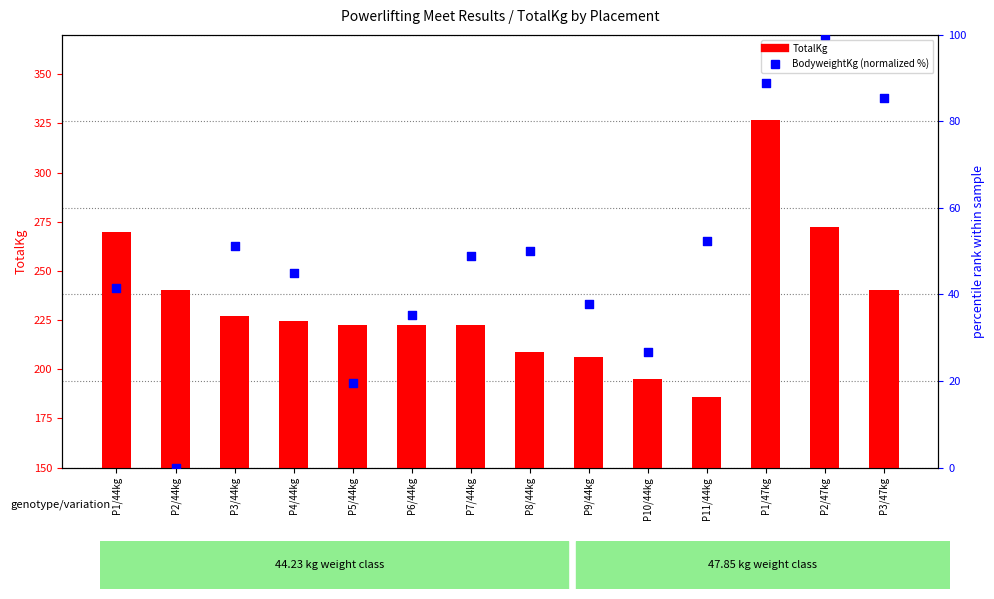

Which series has the widest spread of Y values?

TotalKg